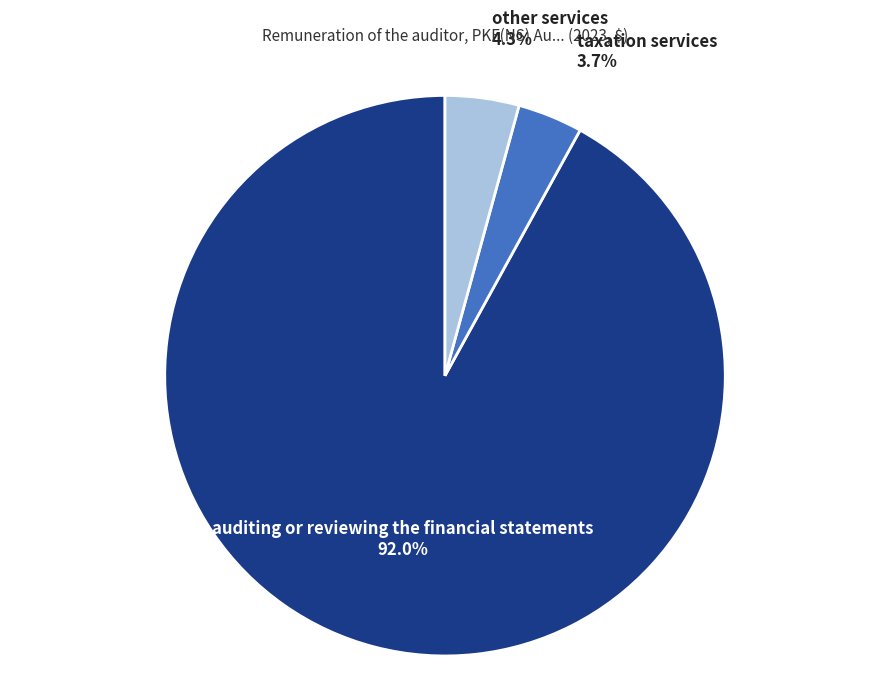

Which slice is the smallest?

taxation services